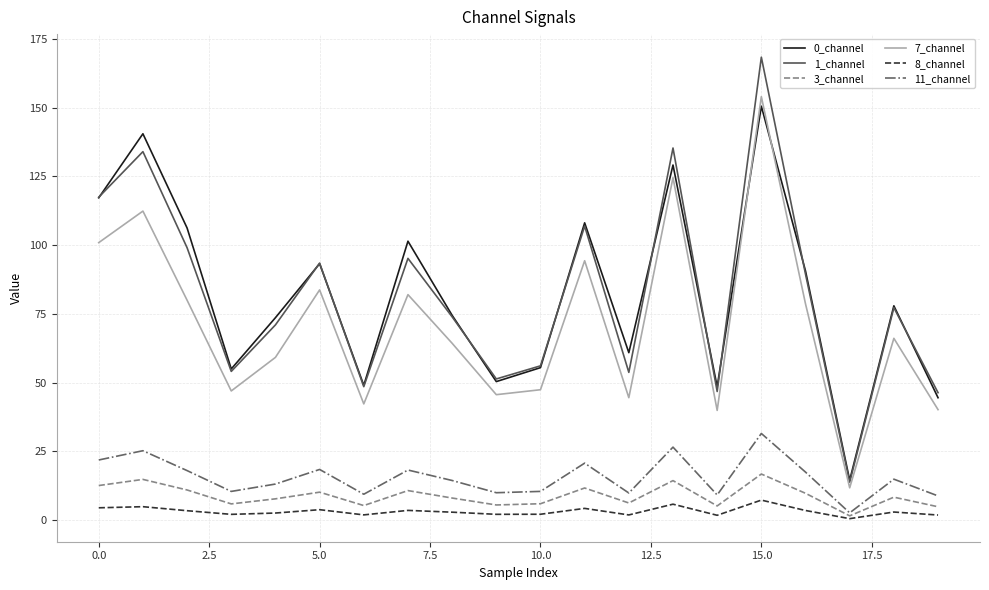

Which series has the widest spread of values?

1_channel